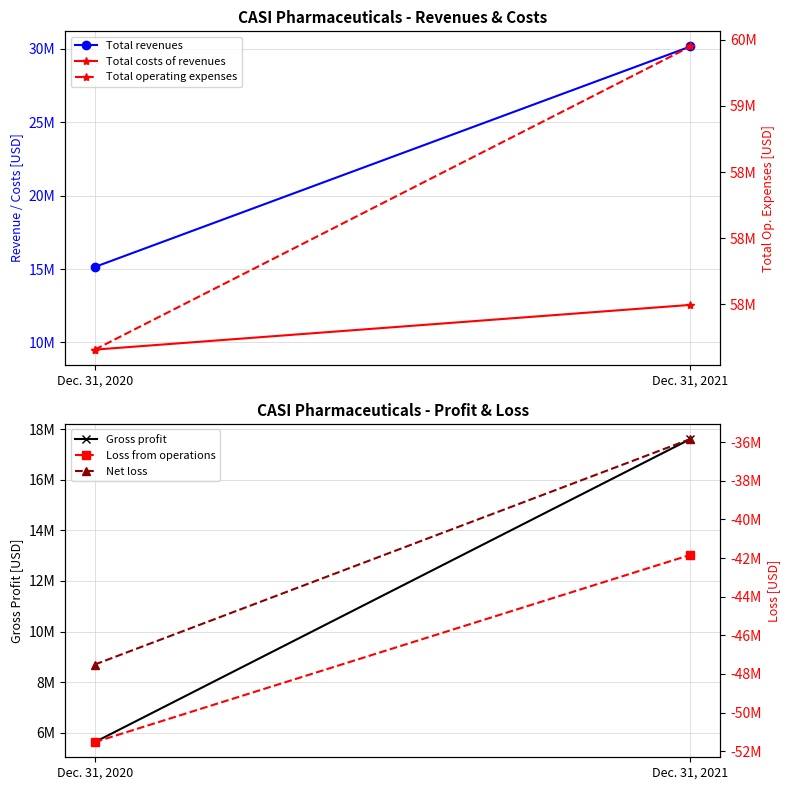

Count the number of data series in this chart.

6